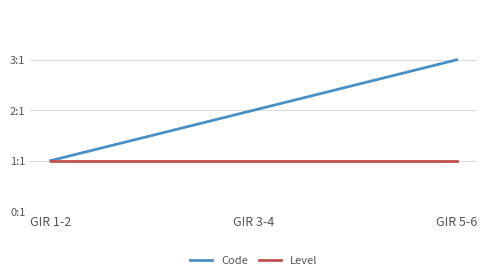

Does the chart have visible grid lines?

Yes